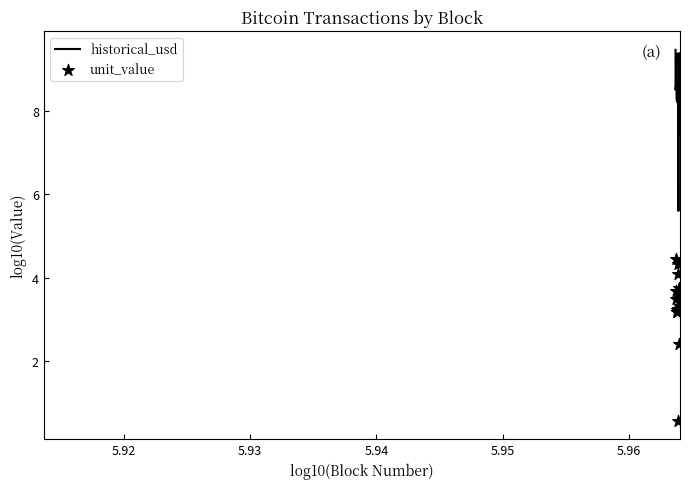

Which series reaches the maximum Y coordinate?

historical_usd